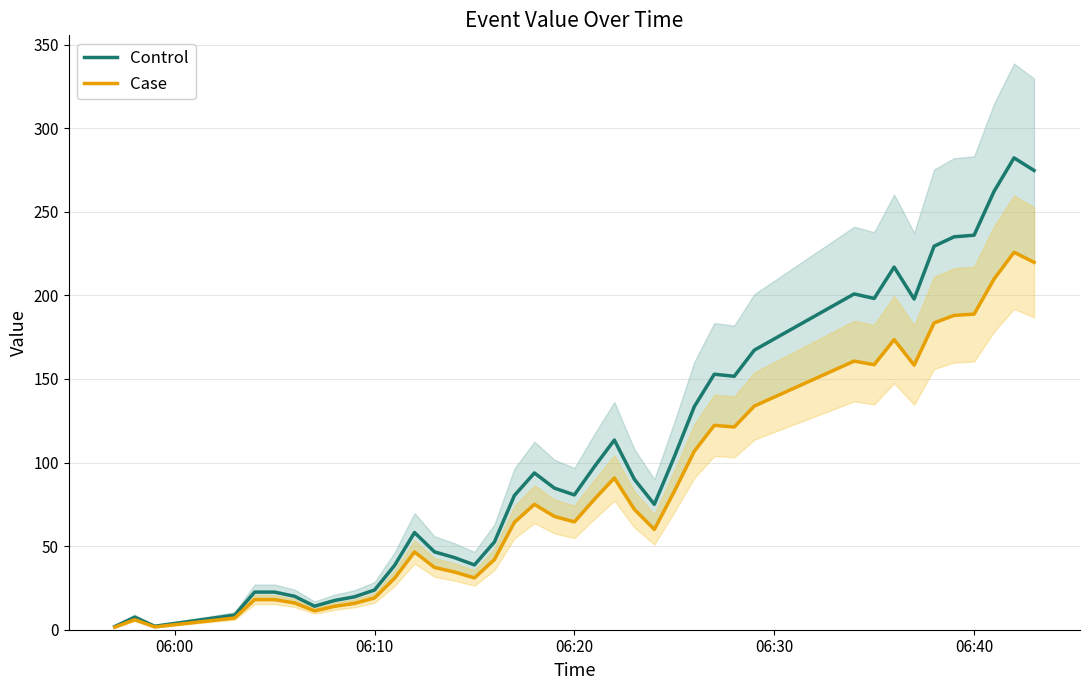

What is the label of the 3rd point from the left?

06:20